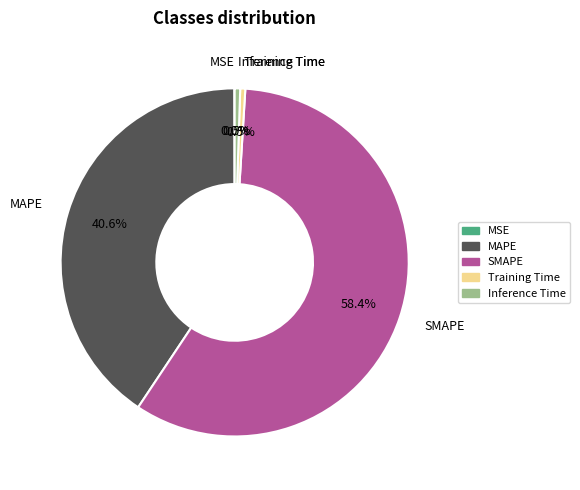

Does SMAPE account for over 50% of the chart?

Yes